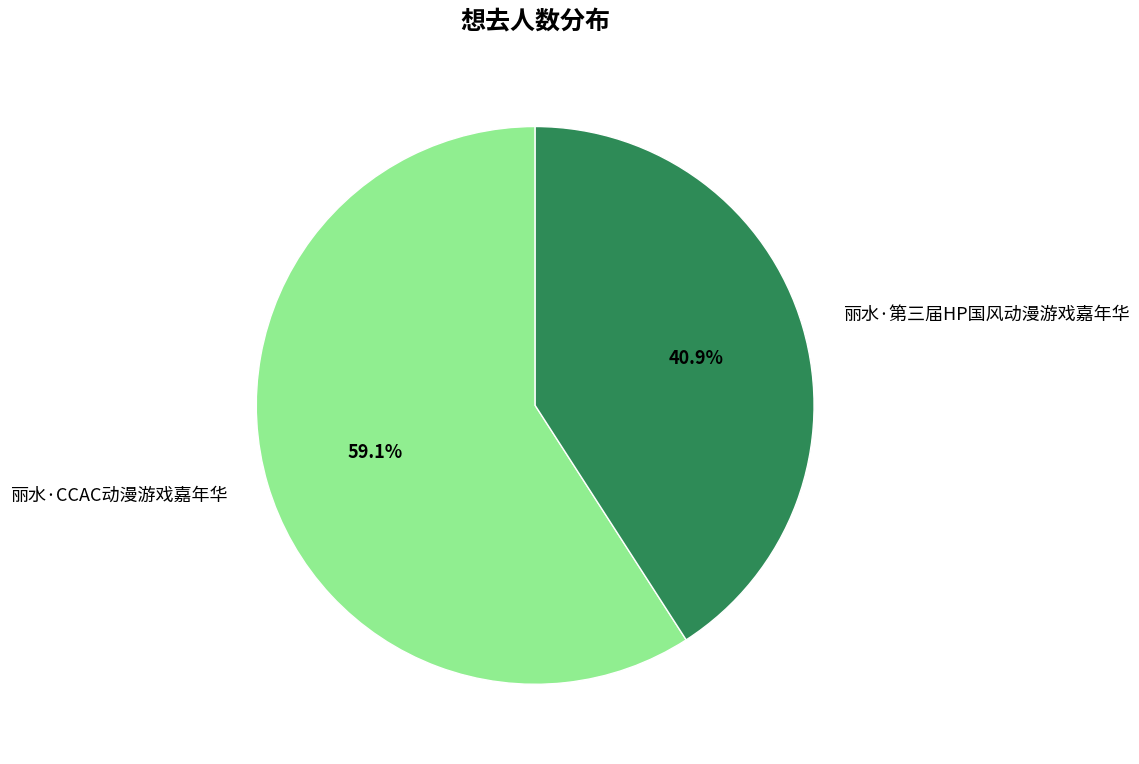

Which category accounts for the majority?

丽水·CCAC动漫游戏嘉年华